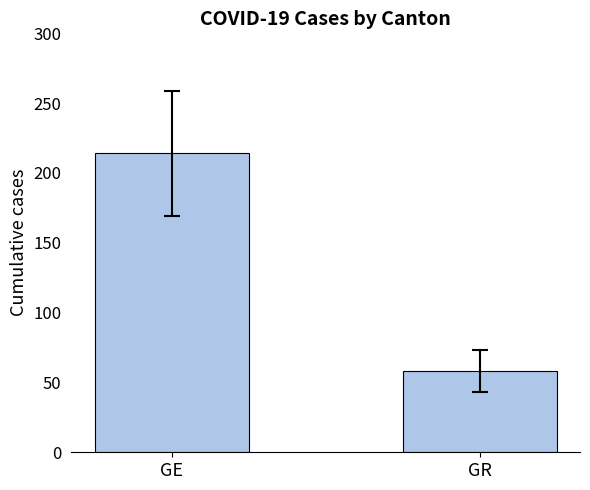

Reading left to right, transcribe all the data shown in this chart.

GE=214	GR=58